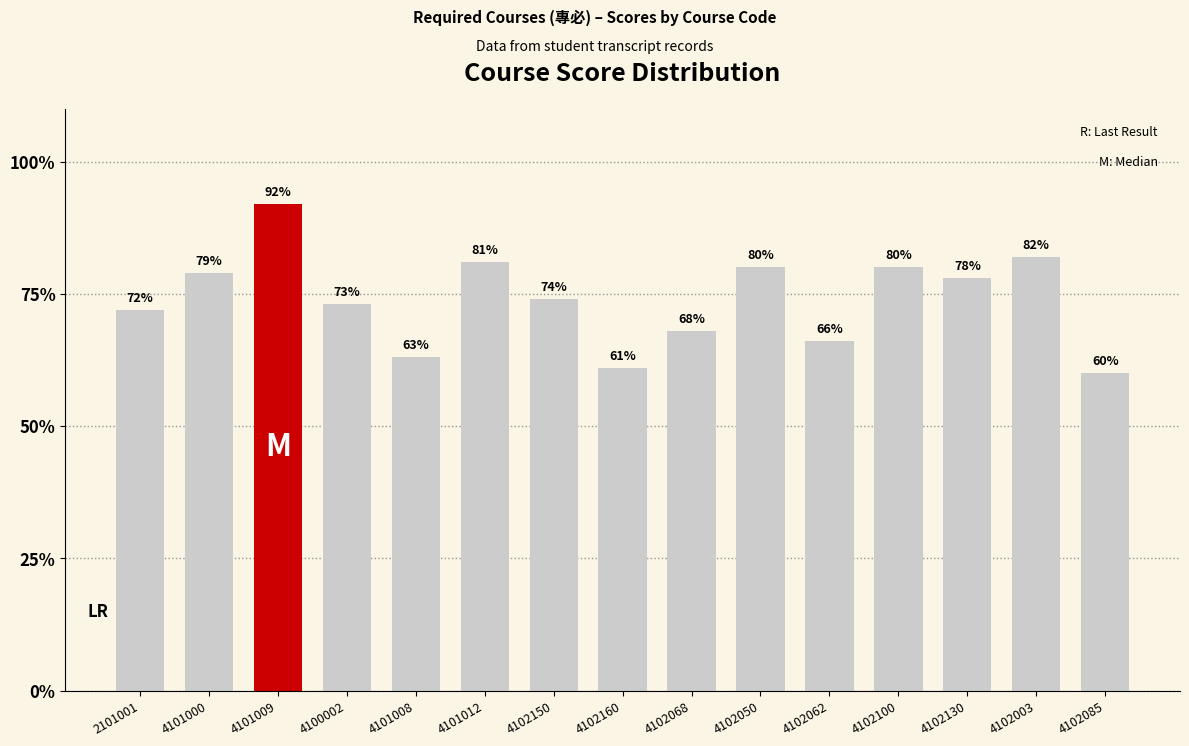

Reading left to right, what are all the values shown in this chart?

2101001=72	4101000=79	4101009=92	4100002=73	4101008=63	4101012=81	4102150=74	4102160=61	4102068=68	4102050=80	4102062=66	4102100=80	4102130=78	4102003=82	4102085=60